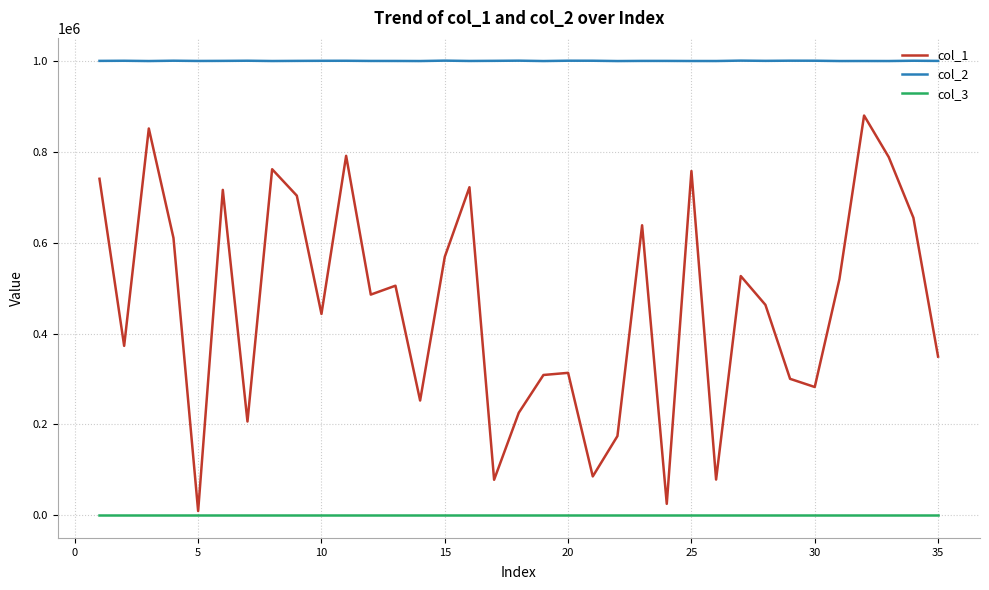

Which series has the widest spread of values?

col_1